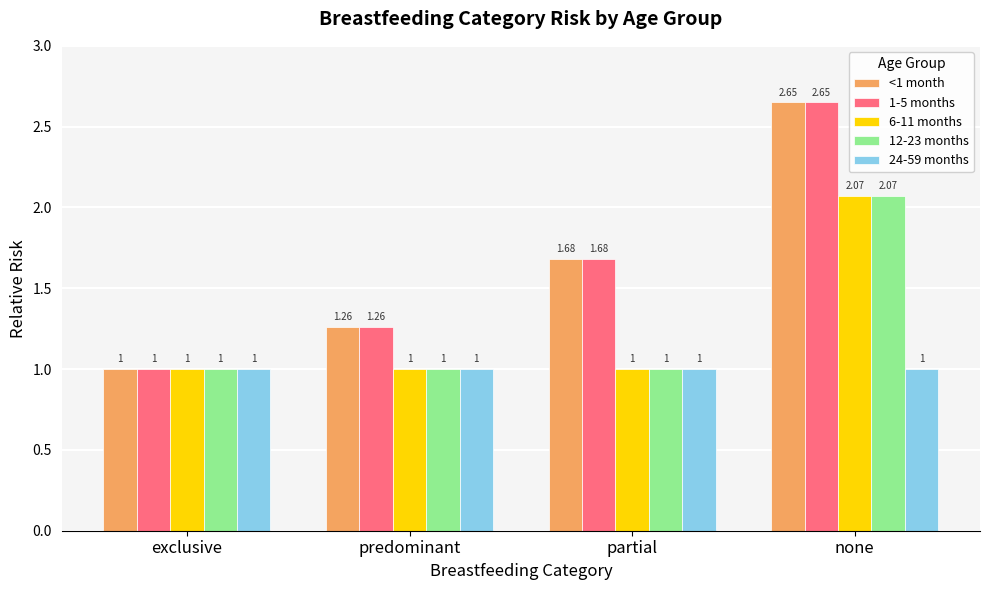

The 6-11 months series shows 0.7 at none. True or false?

False